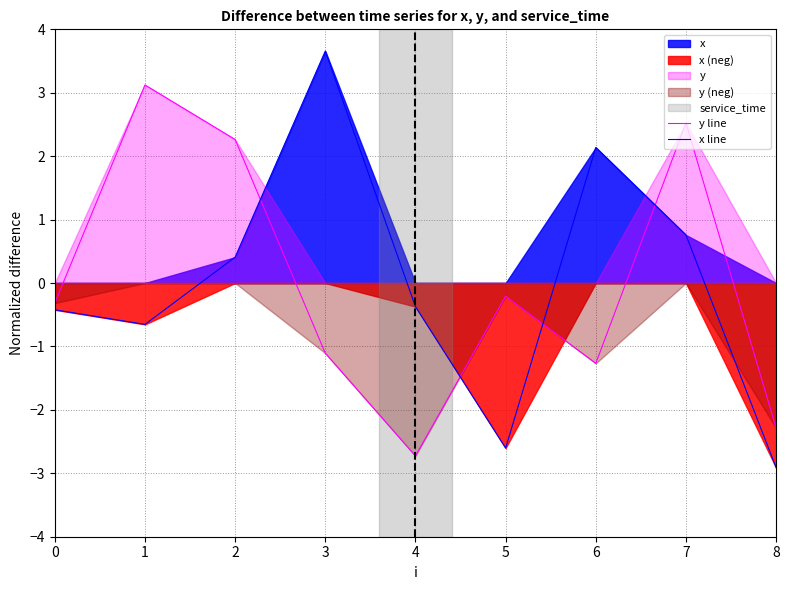

Is the value of x line at 5 greater than the value of y line at 6?

No